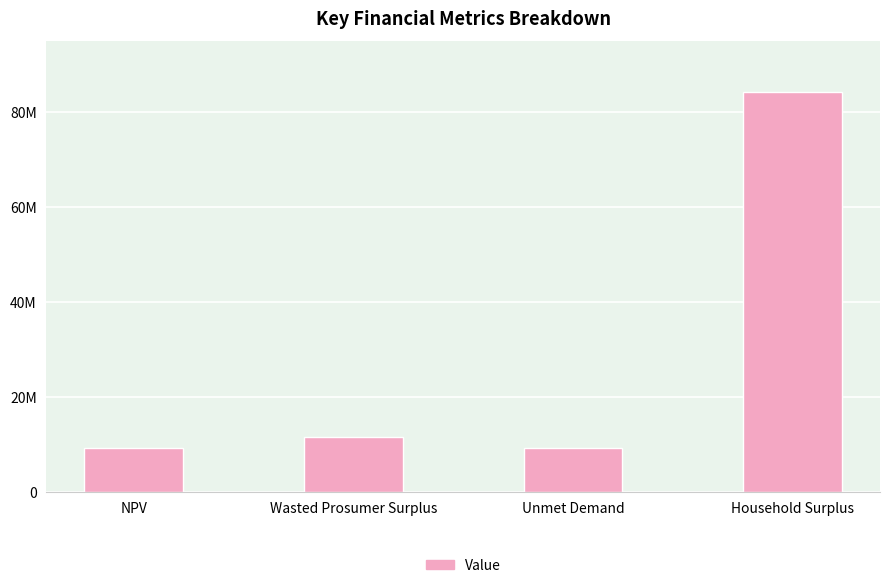

What is the average value?

28569115.7